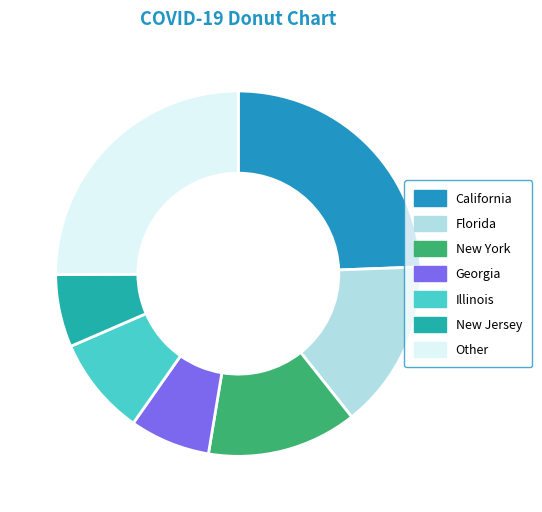

How many slices are in this pie chart?

7